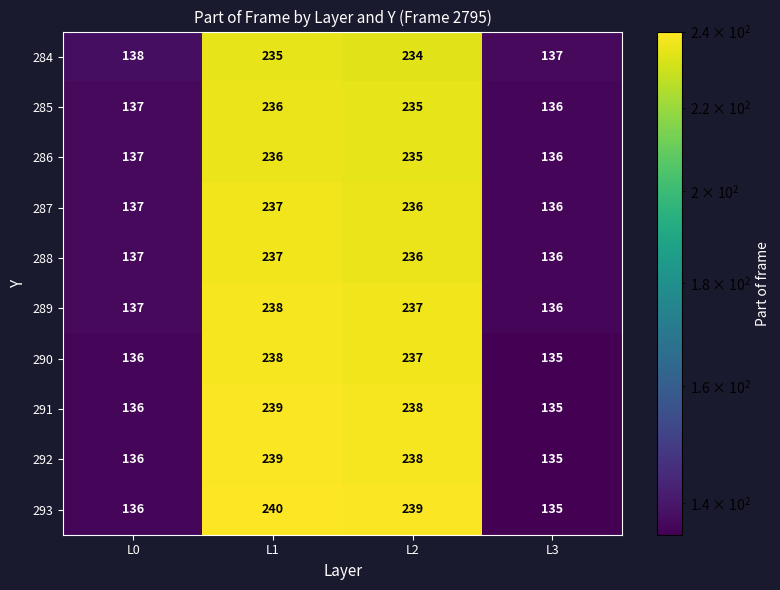

At which category is the sum across all series the highest?

L1